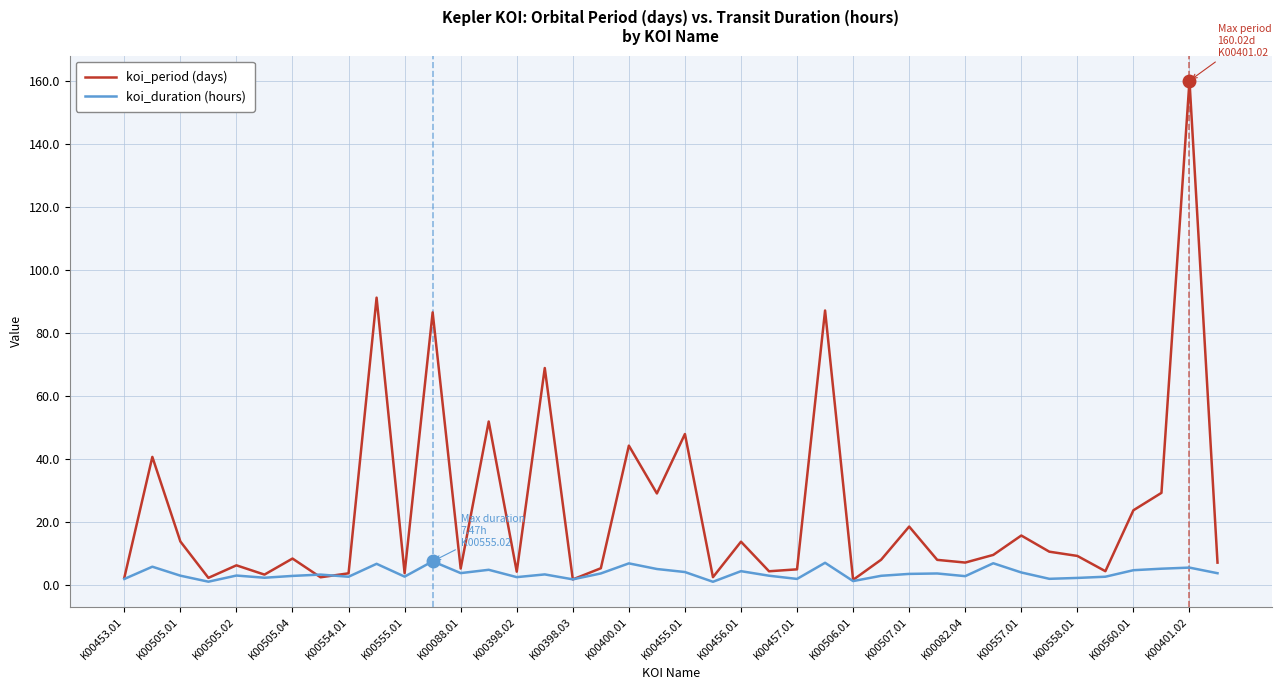

What is the highest value of the koi_duration (hours) series?

7.5